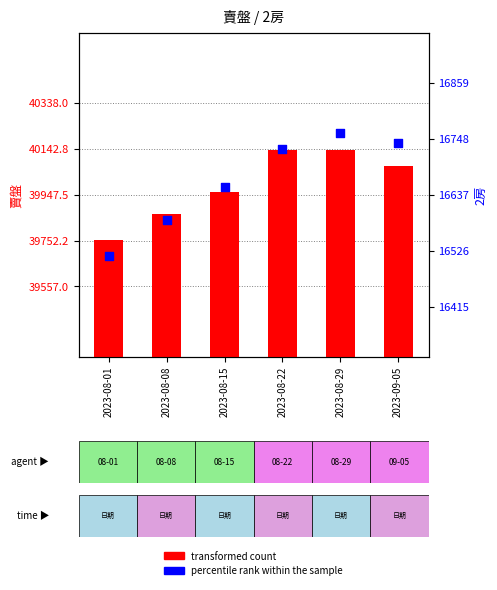

Which series reaches the minimum Y coordinate?

percentile rank within the sample